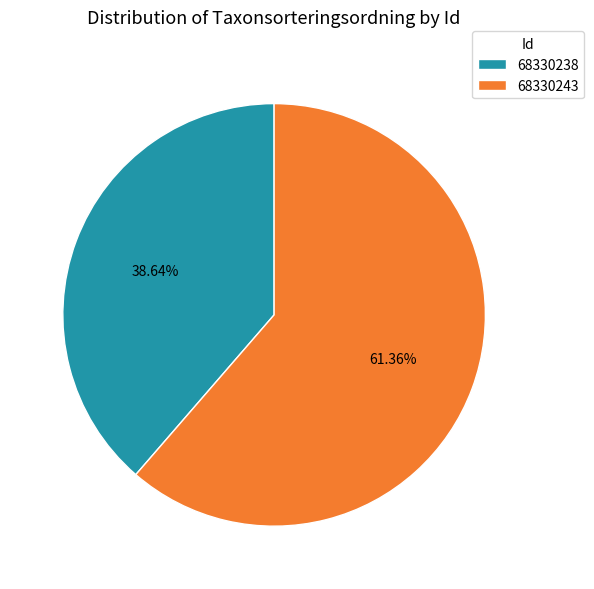

To the nearest percent, what portion does 68330243 represent?

61%